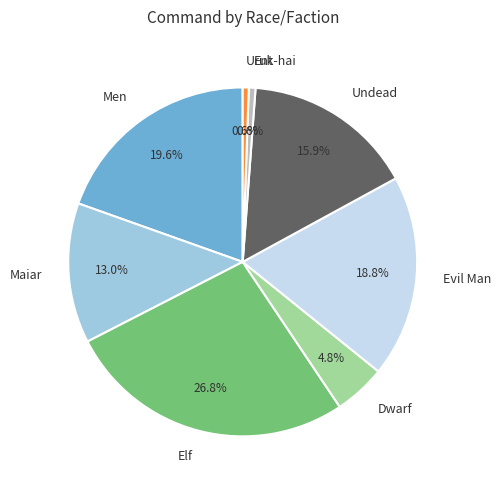

How many segments does this pie chart have?

8